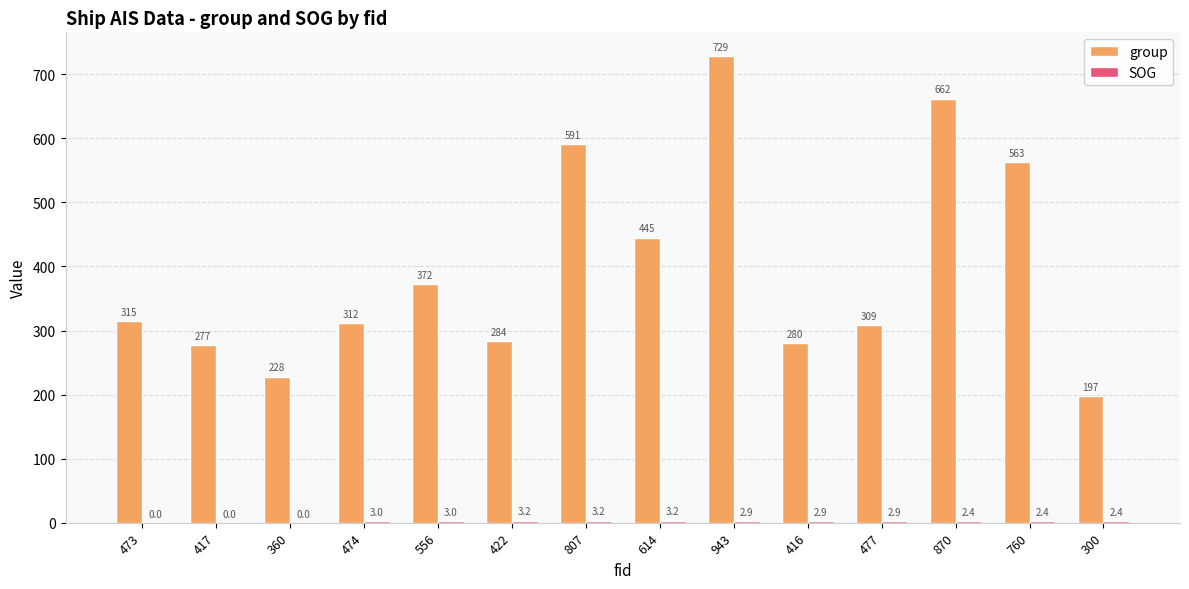

What is the greatest value displayed?

729.0